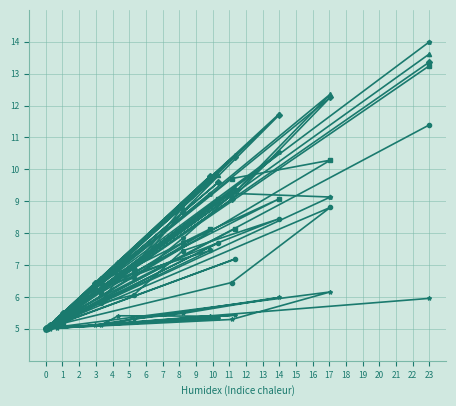

What is the difference between the maximum and minimum values in the Separate Room for Headmaster series?

6.4